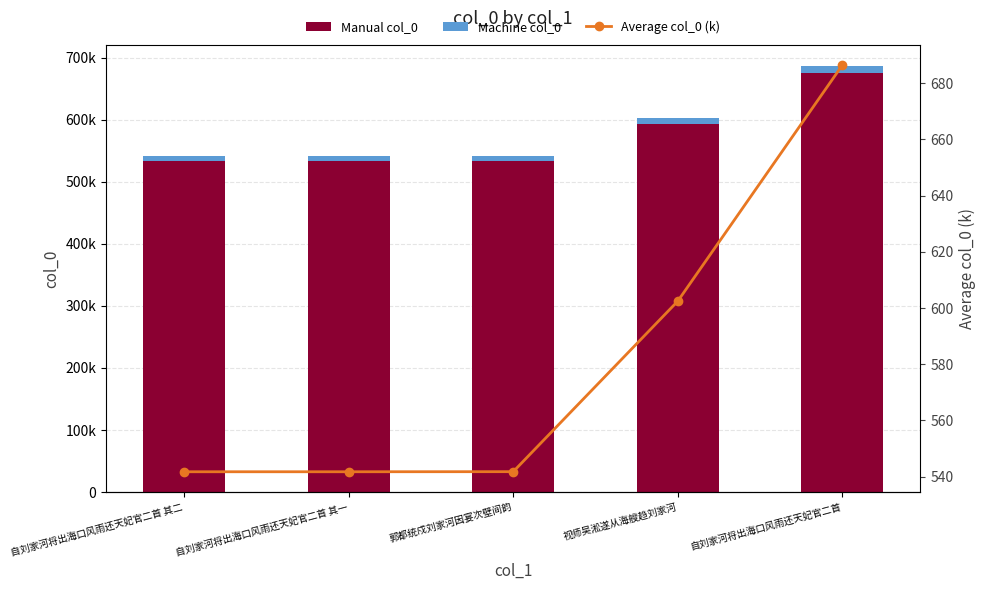

Which series has the largest total across all categories?

Manual col_0